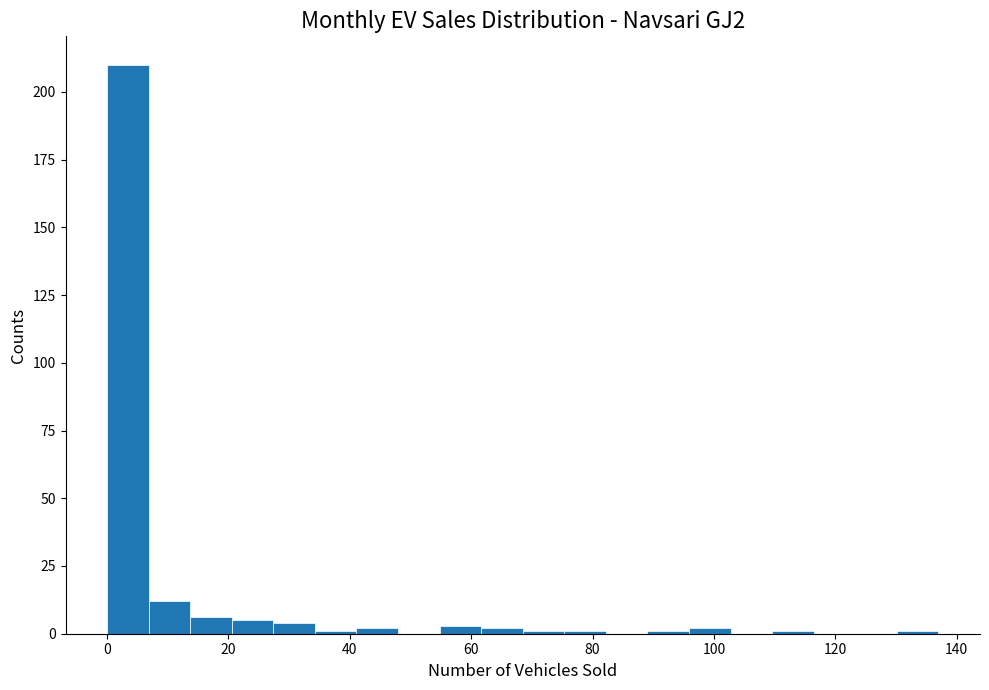

Read against the x-axis, roughly where is the centre of the tallest bar?

4